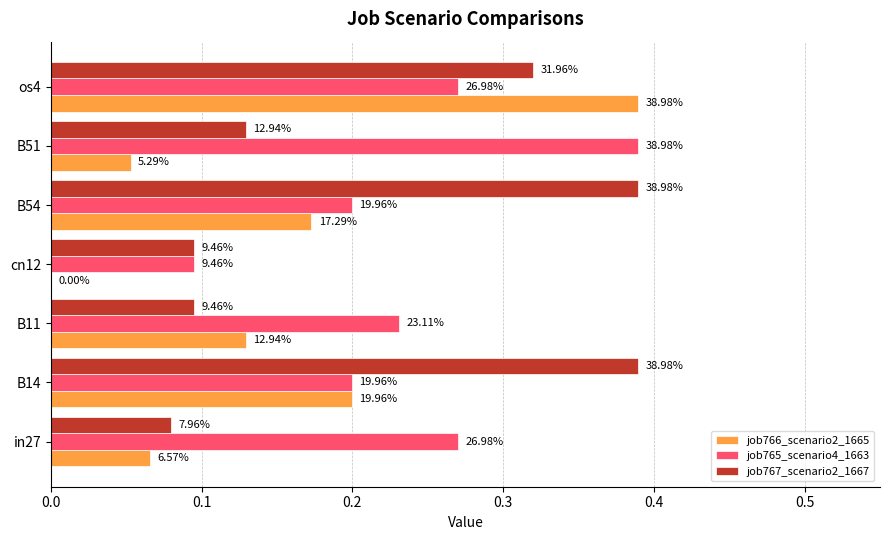

What are all the series names shown in the legend?

job766_scenario2_1665, job765_scenario4_1663, job767_scenario2_1667